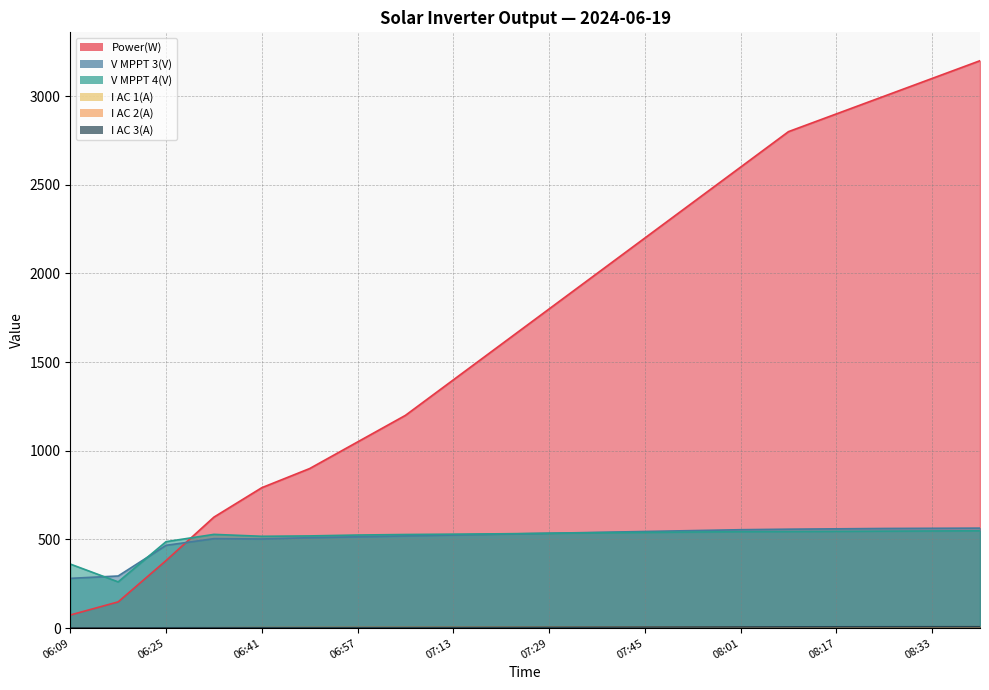

What are all the series names shown in the legend?

Power(W), V MPPT 3(V), V MPPT 4(V), I AC 1(A), I AC 2(A), I AC 3(A)